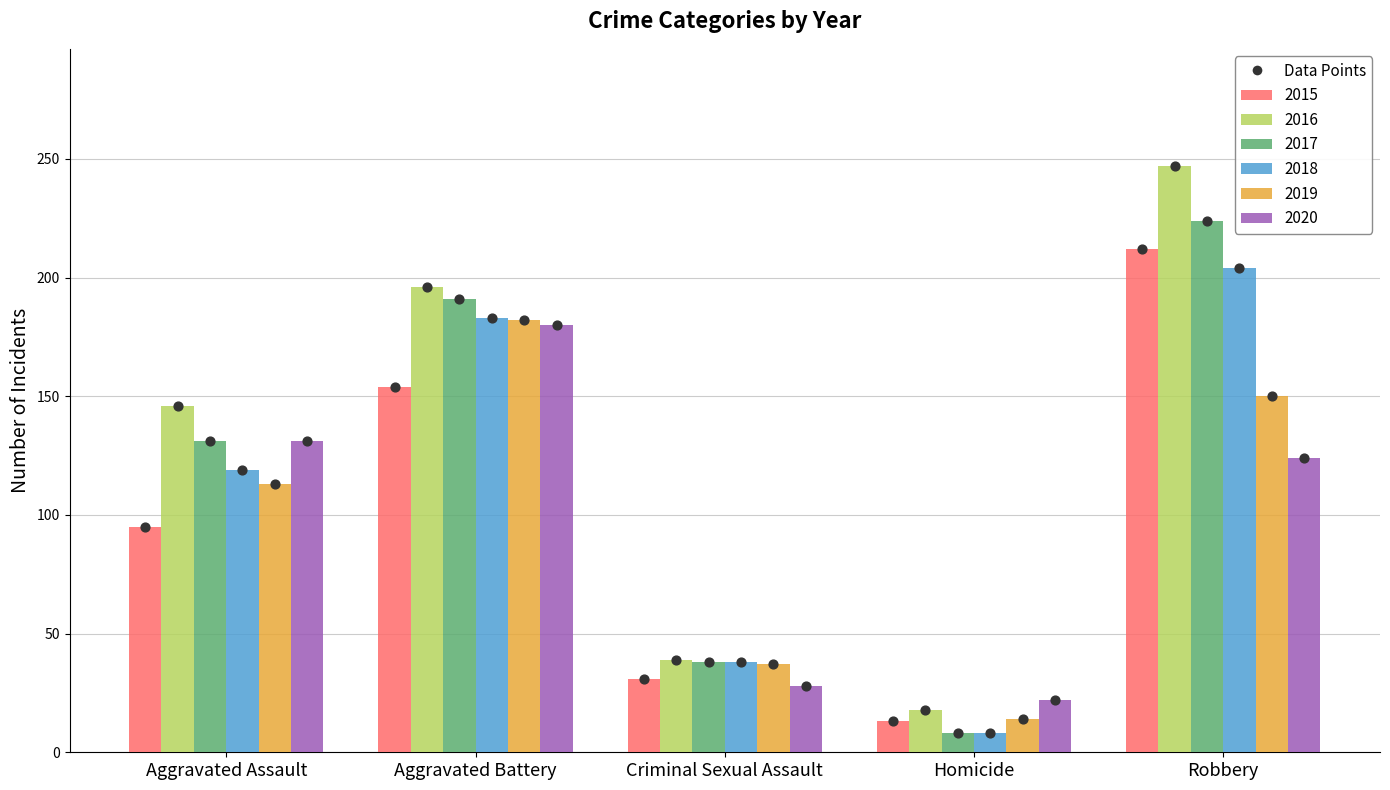

What is the total value across all series at Criminal Sexual Assault?

211